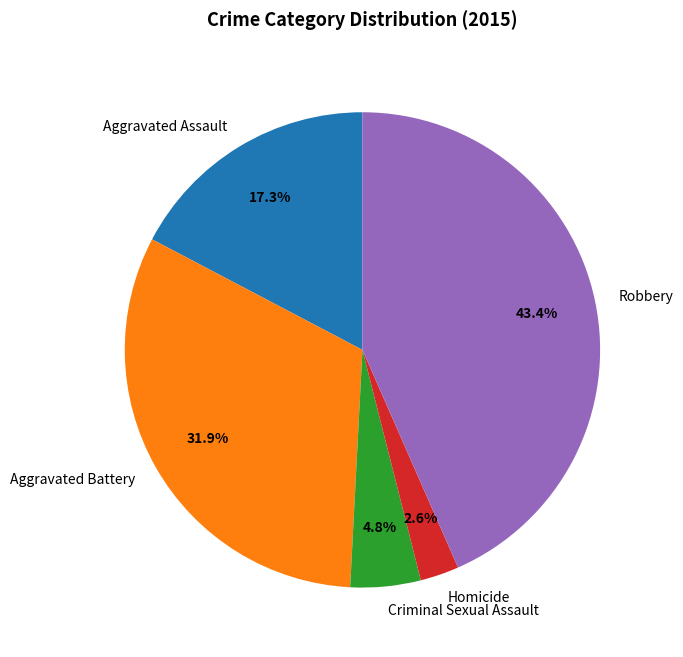

The Robbery slice represents 54% of the pie. True or false?

False